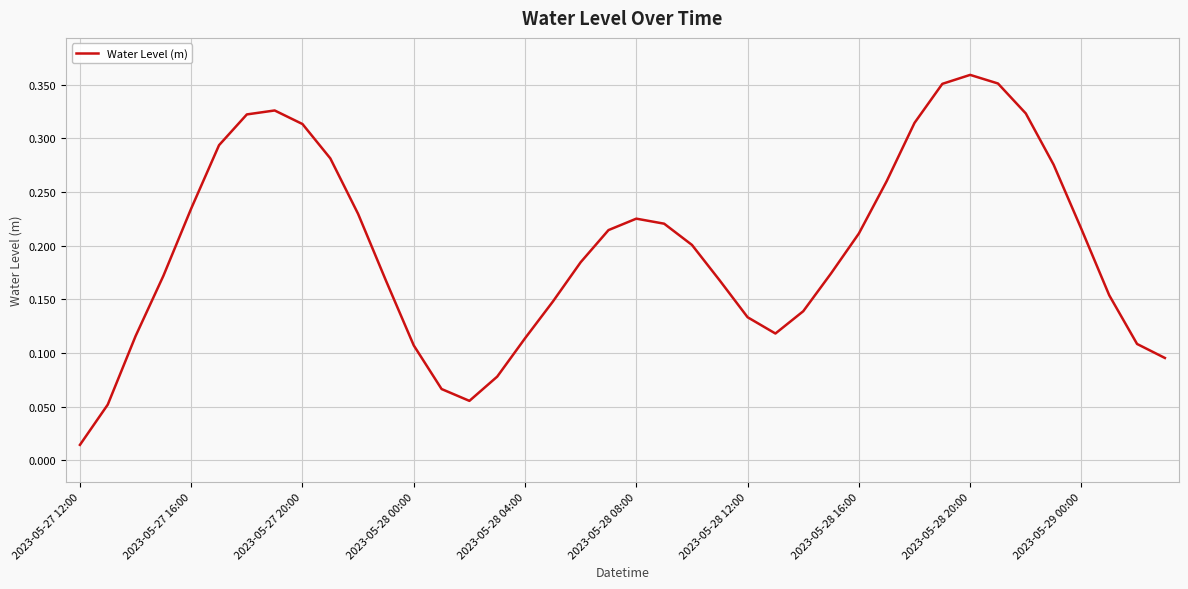

Is this an area chart (filled region under the line)?

No